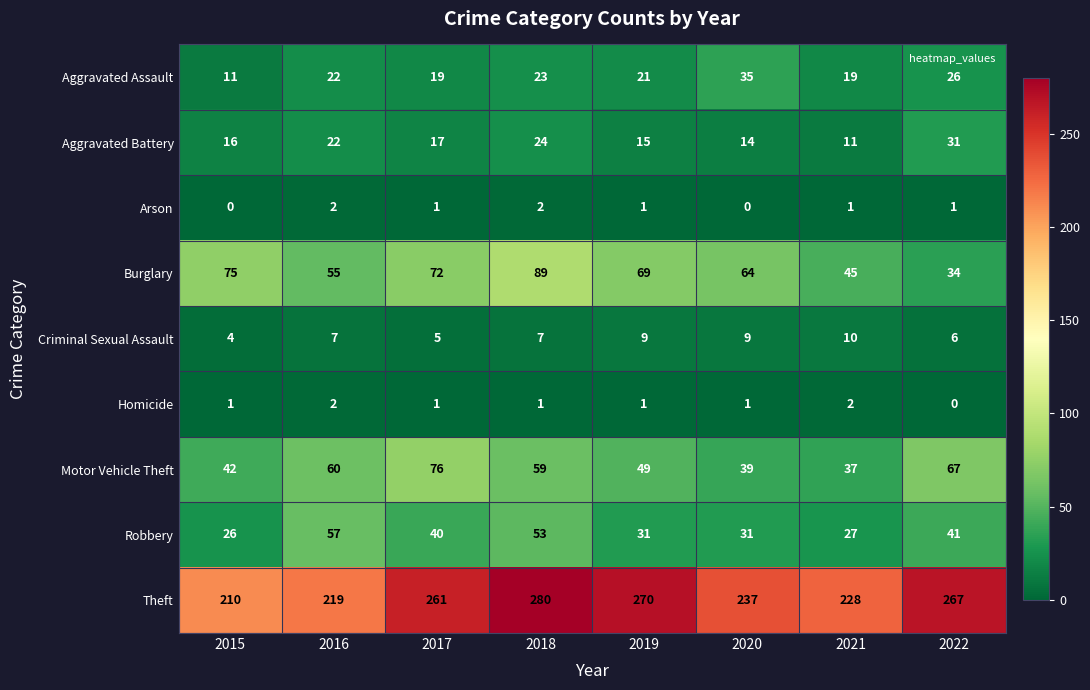

Is it true that Arson equals 1 at 2017?

True